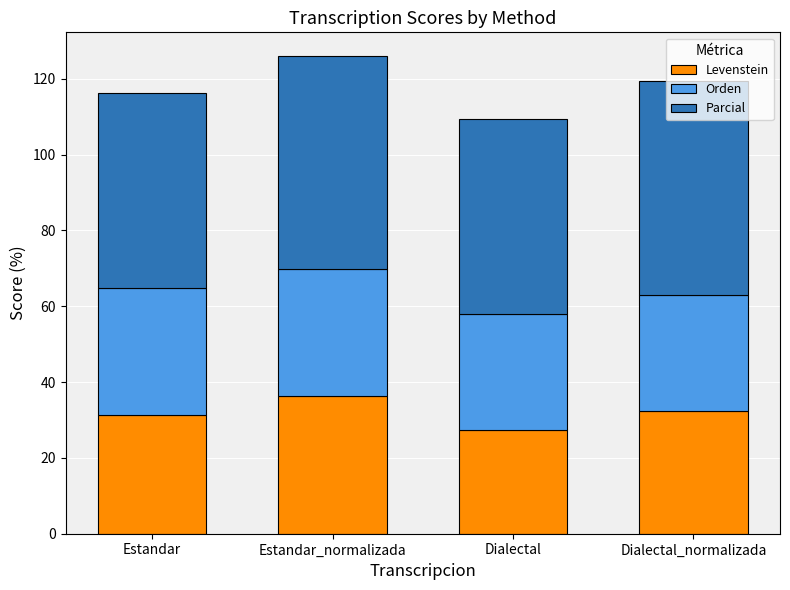

What is the minimum value for Levenstein?

27.3